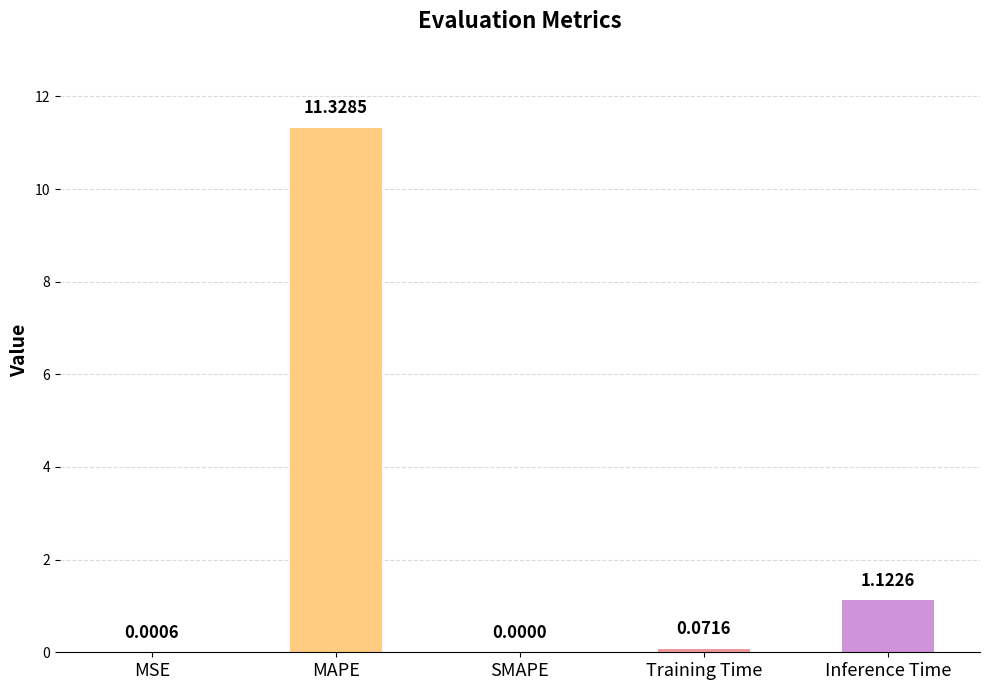

What is the change in value from MAPE to Inference Time?

-10.2